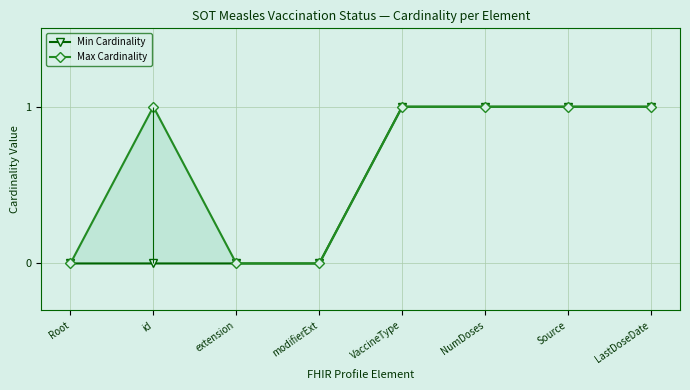

What is the difference between the second highest and second lowest values in the Min Cardinality series?

1